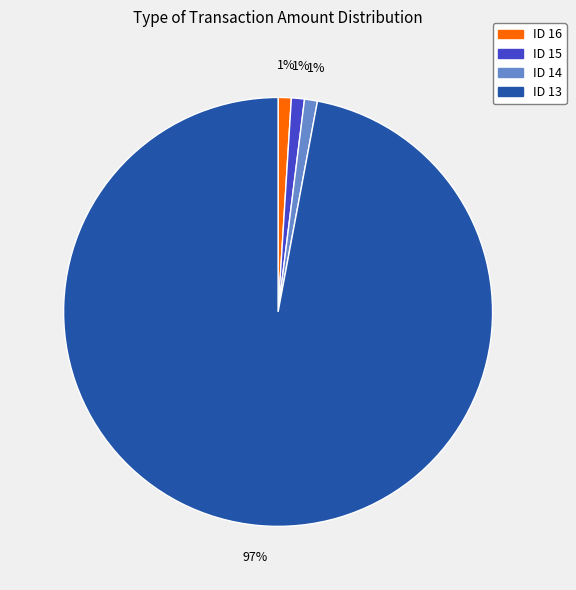

What is the largest slice in the pie chart?

ID 13